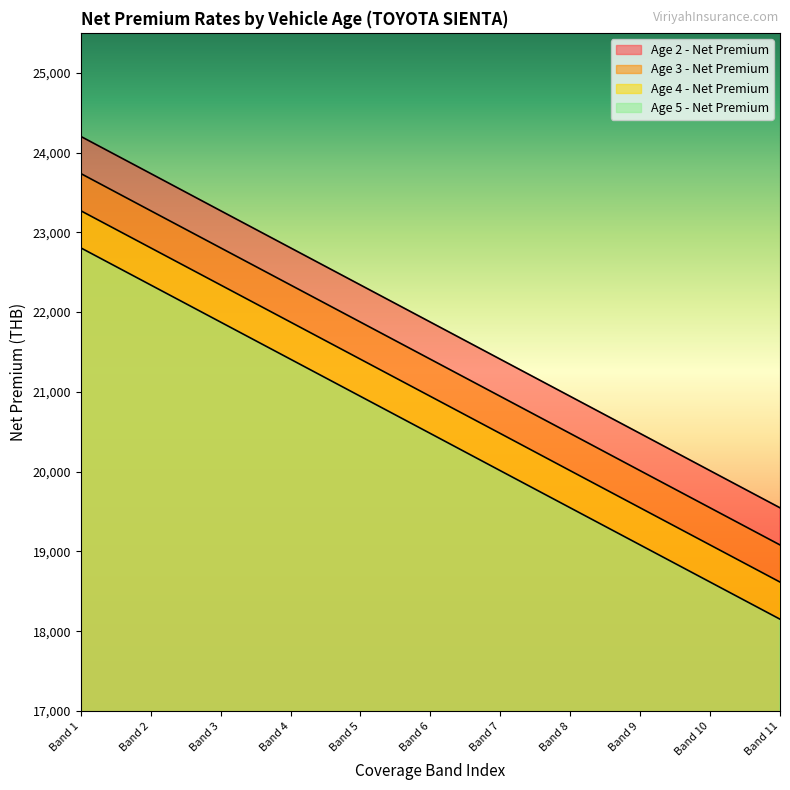

Which series has the largest range (max minus min)?

Age 2 - Net Premium